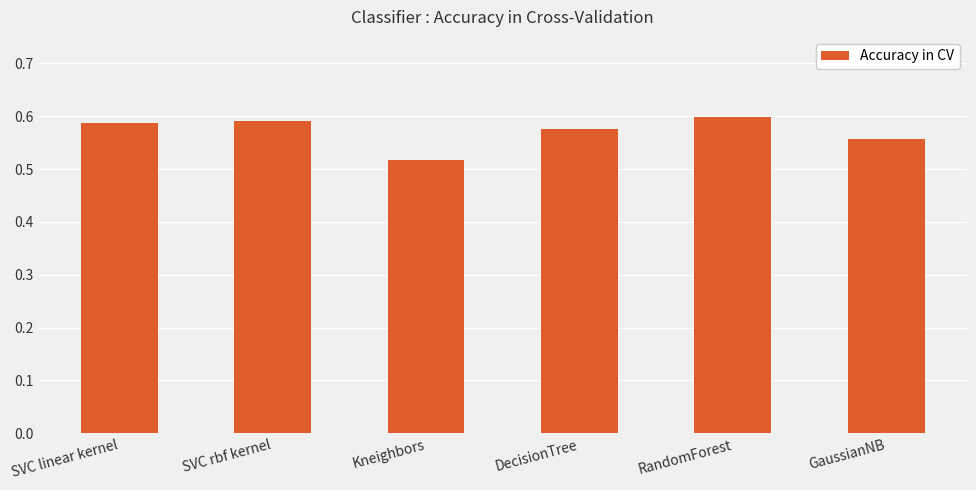

Does the chart contain any negative values?

No